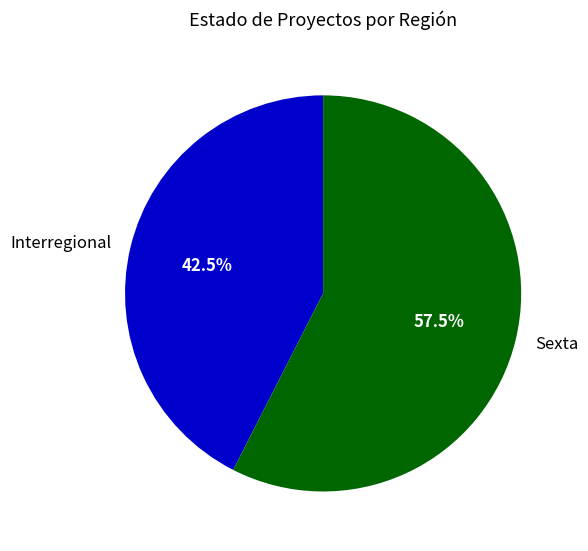

Rank the categories by value from highest to lowest.

Sexta, Interregional